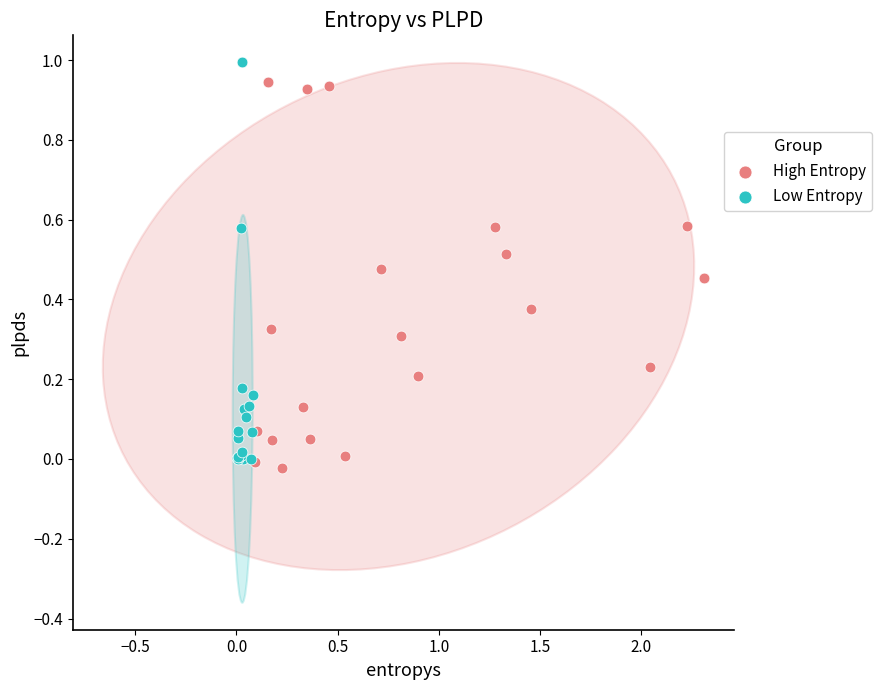

Which series reaches the maximum Y coordinate?

Low Entropy